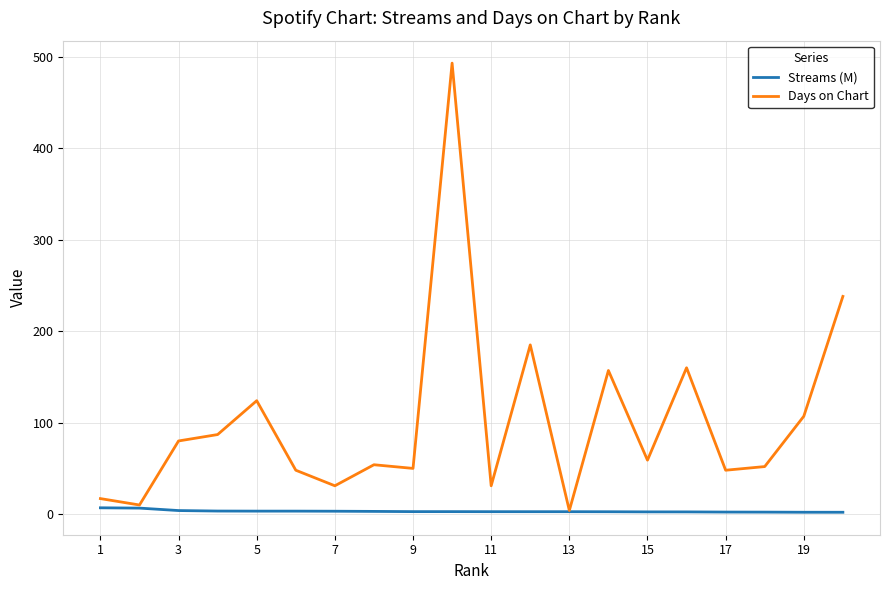

List the series in order of their peak value, lowest first.

Streams (M), Days on Chart